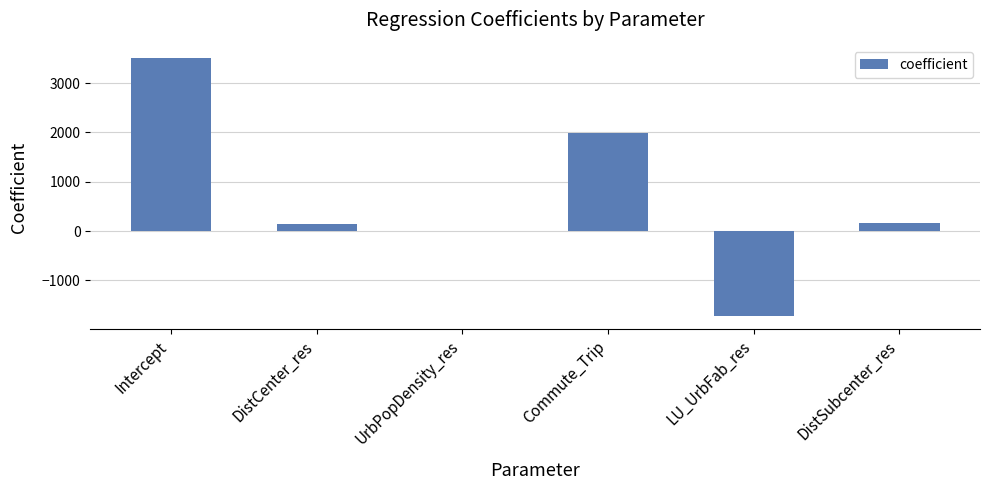

What is the maximum value shown in the chart?

3500.1